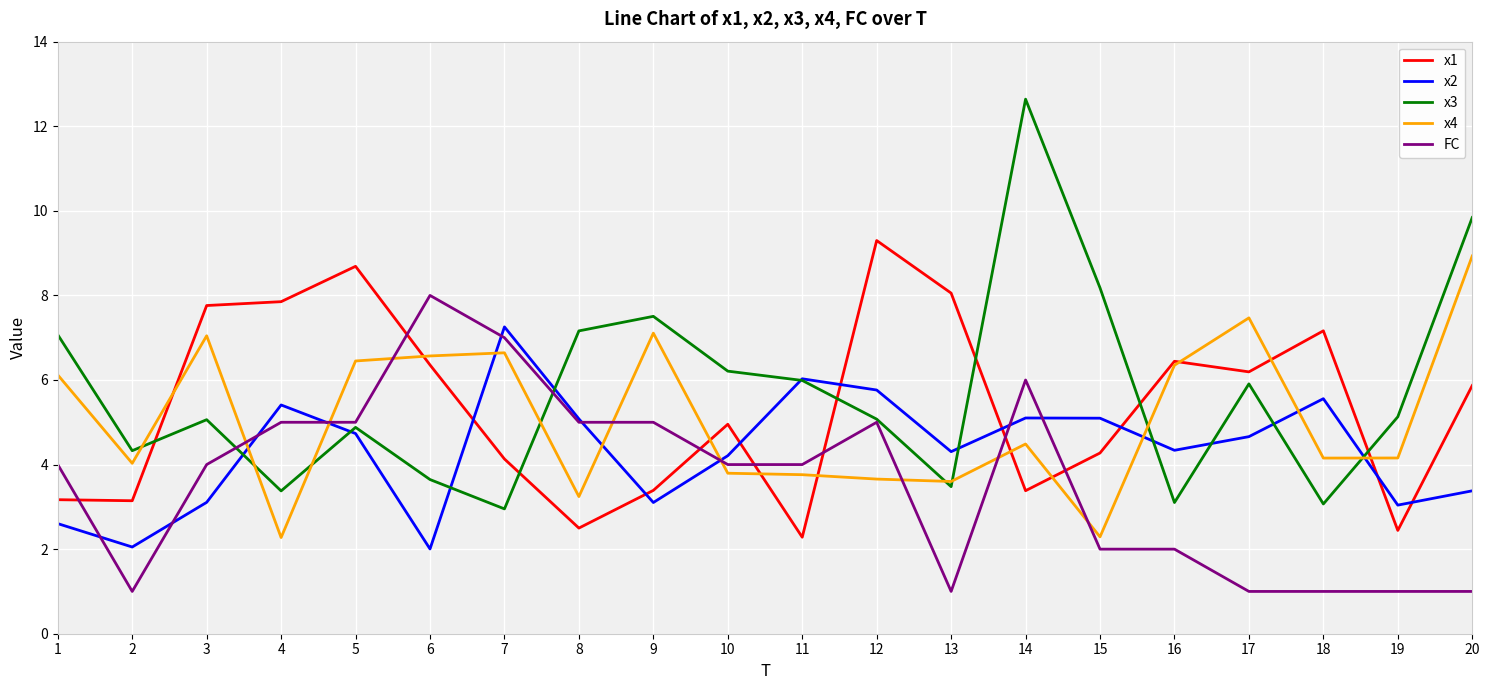

At which label does x3 reach its peak?

14